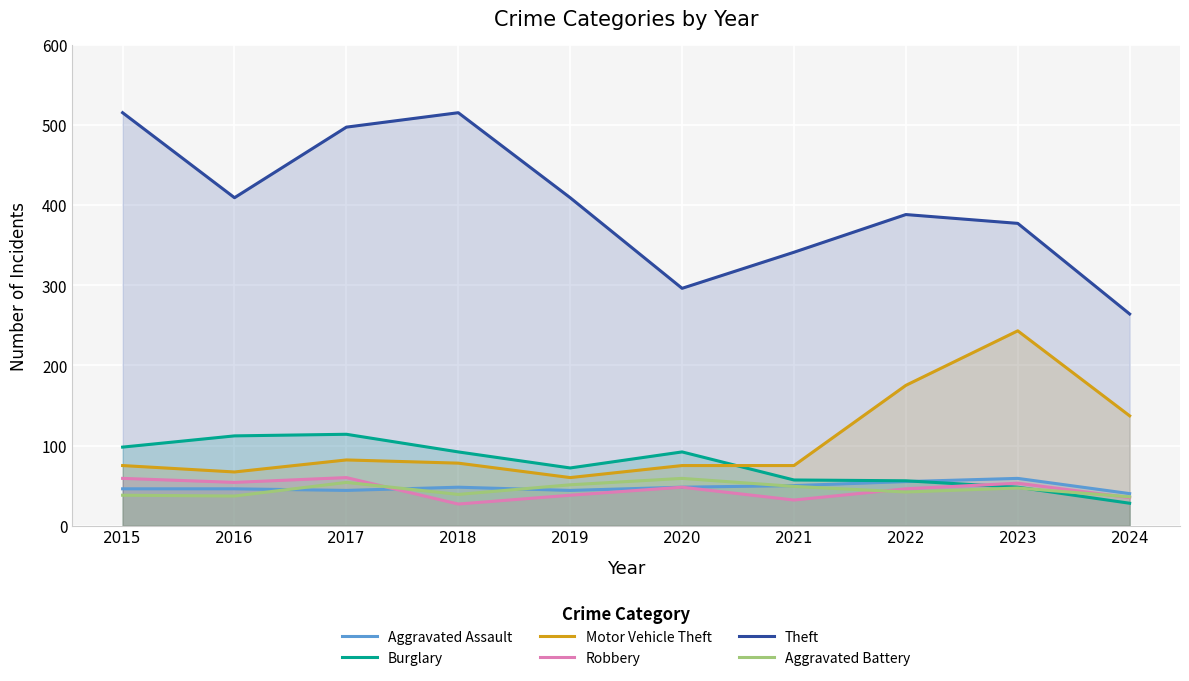

How many data points in Robbery are less than 48?

5